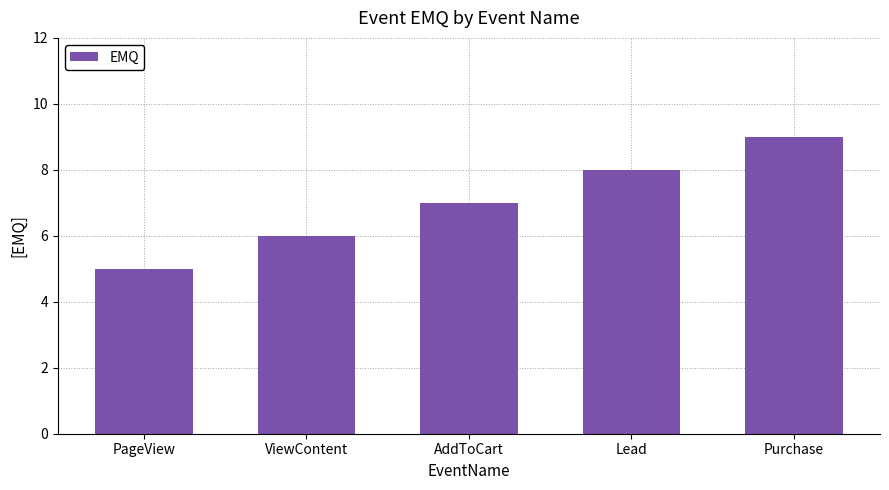

What is the sum of all values?

35